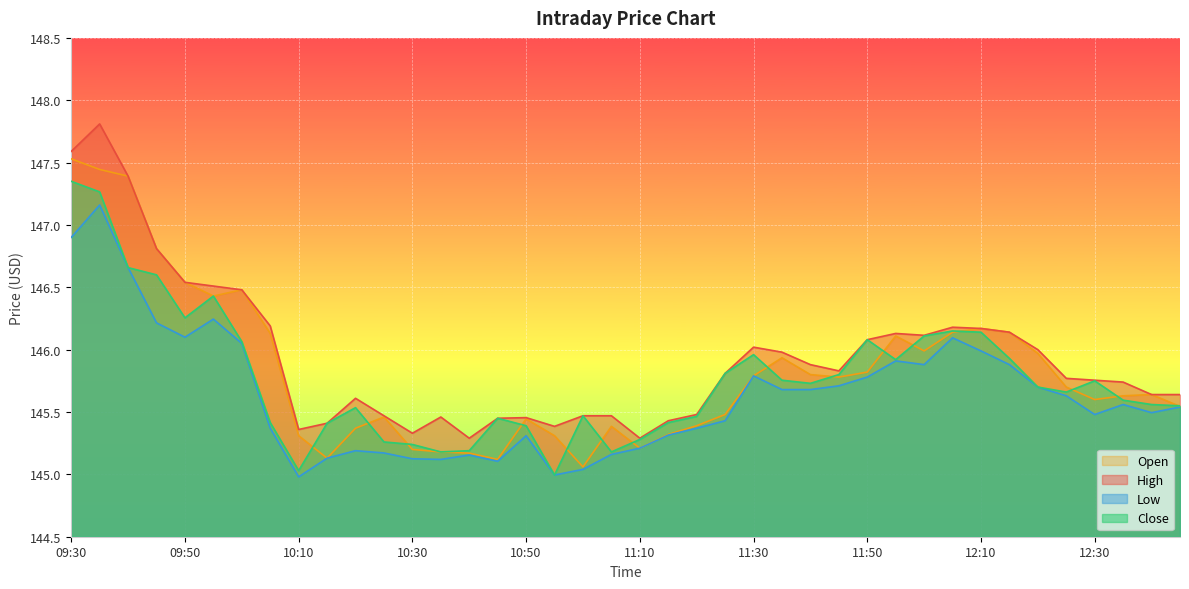

Reading left to right, transcribe all the data shown in this chart.

High: 147.6	147.8	147.4	146.8	146.5	146.5	146.5	146.2	145.4	145.4	145.6	145.5	145.3	145.5	145.3	145.4	145.5	145.4	145.5	145.5	145.3	145.4	145.5	145.8	146.0	146.0	145.9	145.8	146.1	146.1	146.1	146.2	146.2	146.1	146.0	145.8	145.8	145.7	145.6	145.6
Low: 146.9	147.2	146.7	146.2	146.1	146.2	146.1	145.4	145.0	145.1	145.2	145.2	145.1	145.1	145.2	145.1	145.3	145.0	145.0	145.2	145.2	145.3	145.4	145.4	145.8	145.7	145.7	145.7	145.8	145.9	145.9	146.1	146.0	145.9	145.7	145.6	145.5	145.6	145.5	145.5
Close: 147.4	147.3	146.7	146.6	146.3	146.4	146.1	145.4	145.0	145.4	145.5	145.3	145.2	145.2	145.2	145.4	145.4	145.0	145.5	145.2	145.3	145.4	145.5	145.8	146.0	145.8	145.7	145.8	146.1	145.9	146.1	146.1	146.1	145.9	145.7	145.7	145.8	145.6	145.6	145.6
Open: 147.5	147.4	147.4	146.8	146.5	146.4	146.5	146.1	145.3	145.1	145.4	145.5	145.2	145.2	145.2	145.1	145.4	145.3	145.1	145.4	145.2	145.3	145.4	145.5	145.8	145.9	145.8	145.8	145.8	146.1	146.0	146.1	146.2	146.1	146.0	145.7	145.6	145.6	145.6	145.5